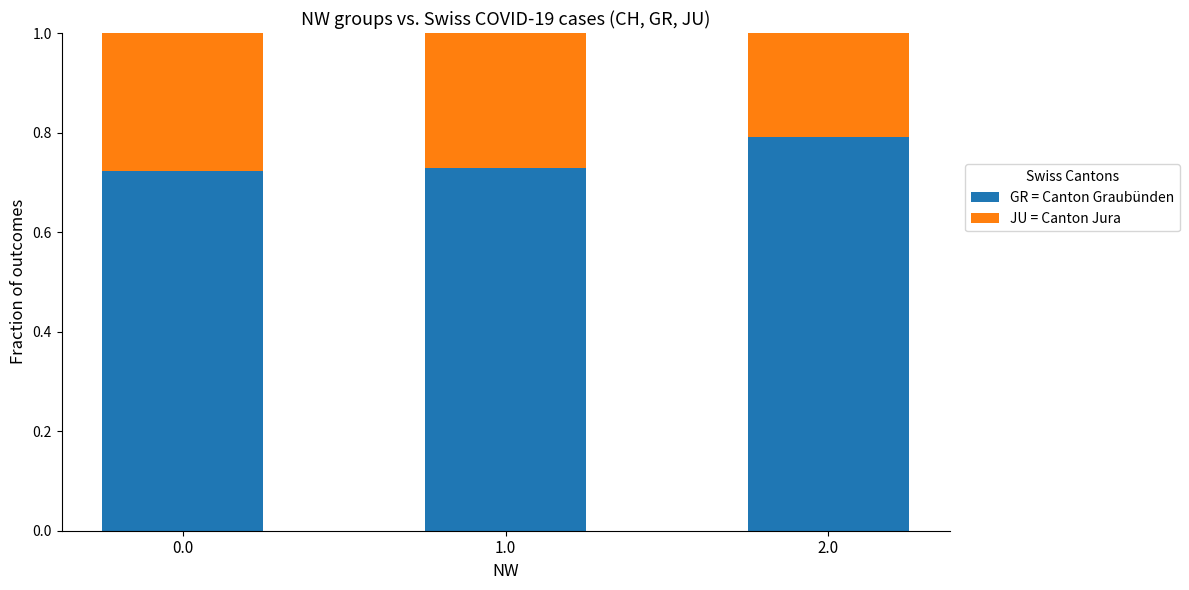

What is the total value across all series at 2.0?

1.0